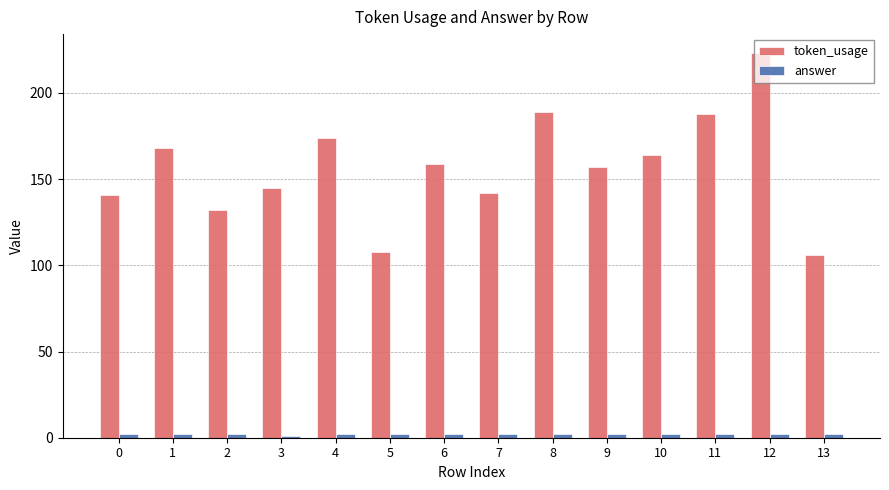

What is the sum of all token_usage values?

2196